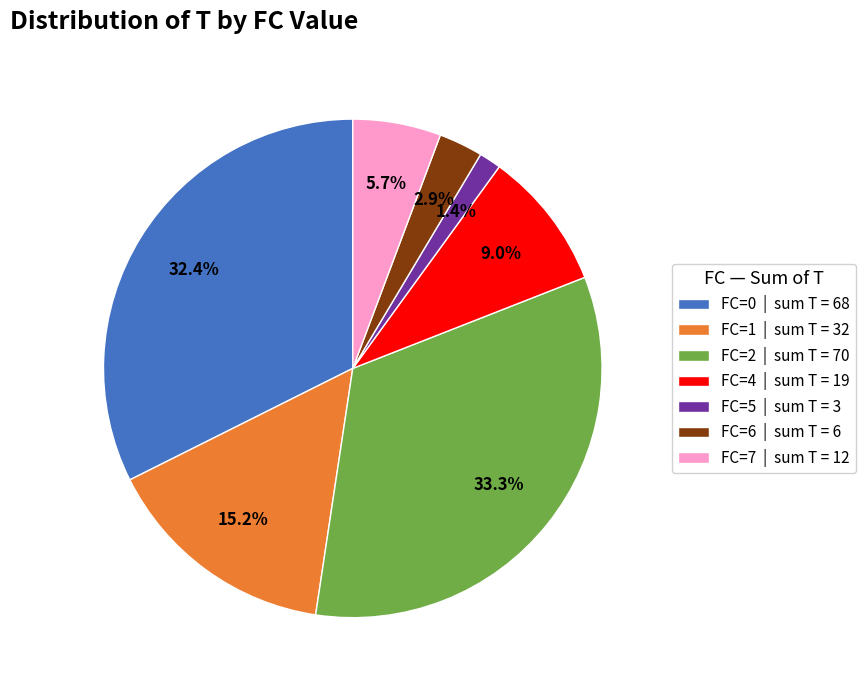

What percentage is NOT represented by FC=5 | sum T = 3?

98.6%